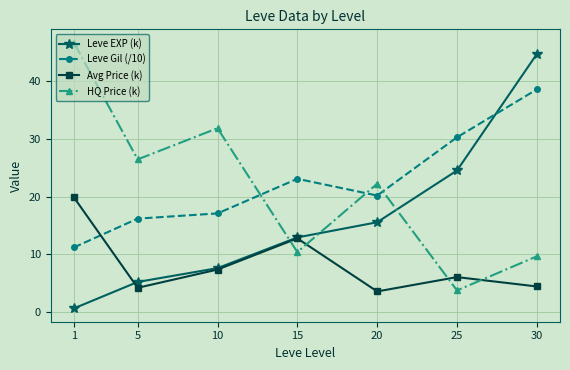

The value of Leve Gil (/10) at 1 is 18.4. True or false?

False